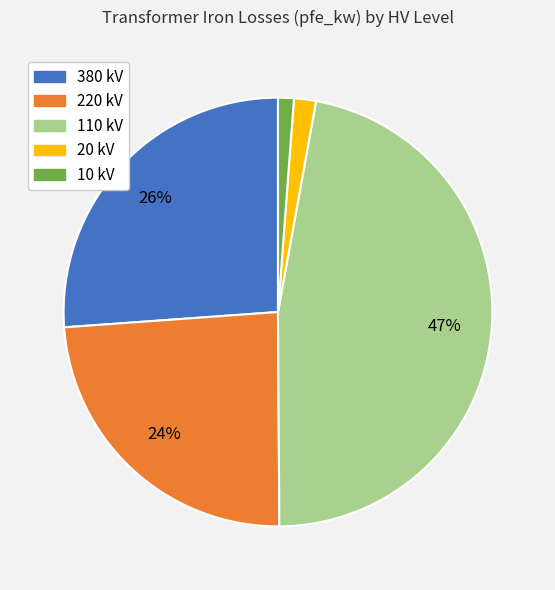

How many slices are in this pie chart?

5